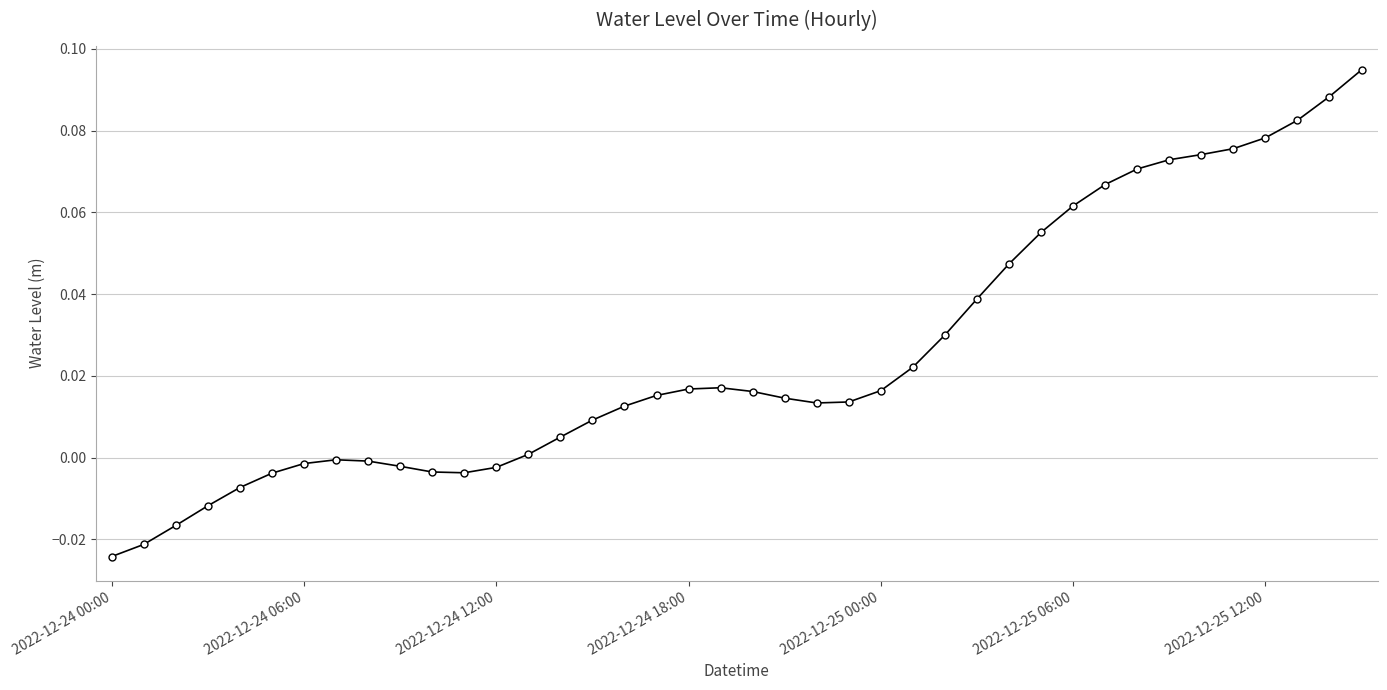

What is the sum of all values?

1.0